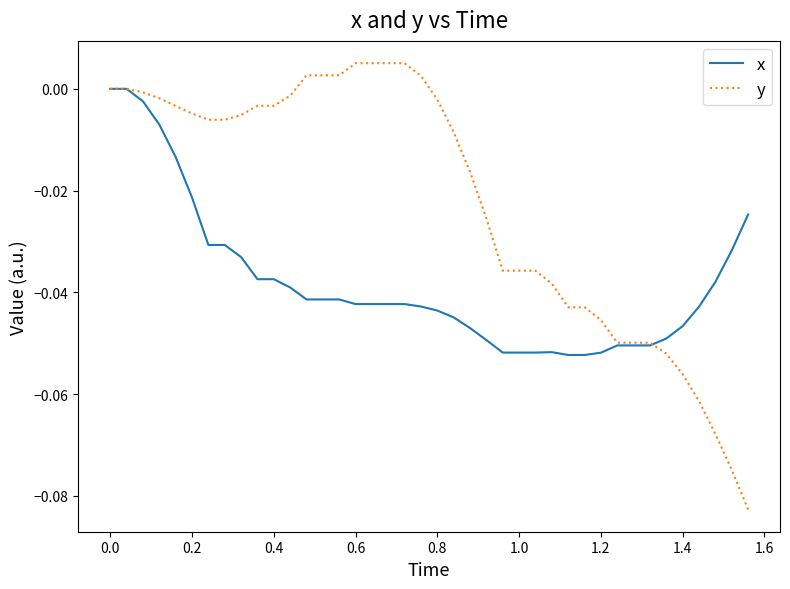

Which series has the largest total across all categories?

y